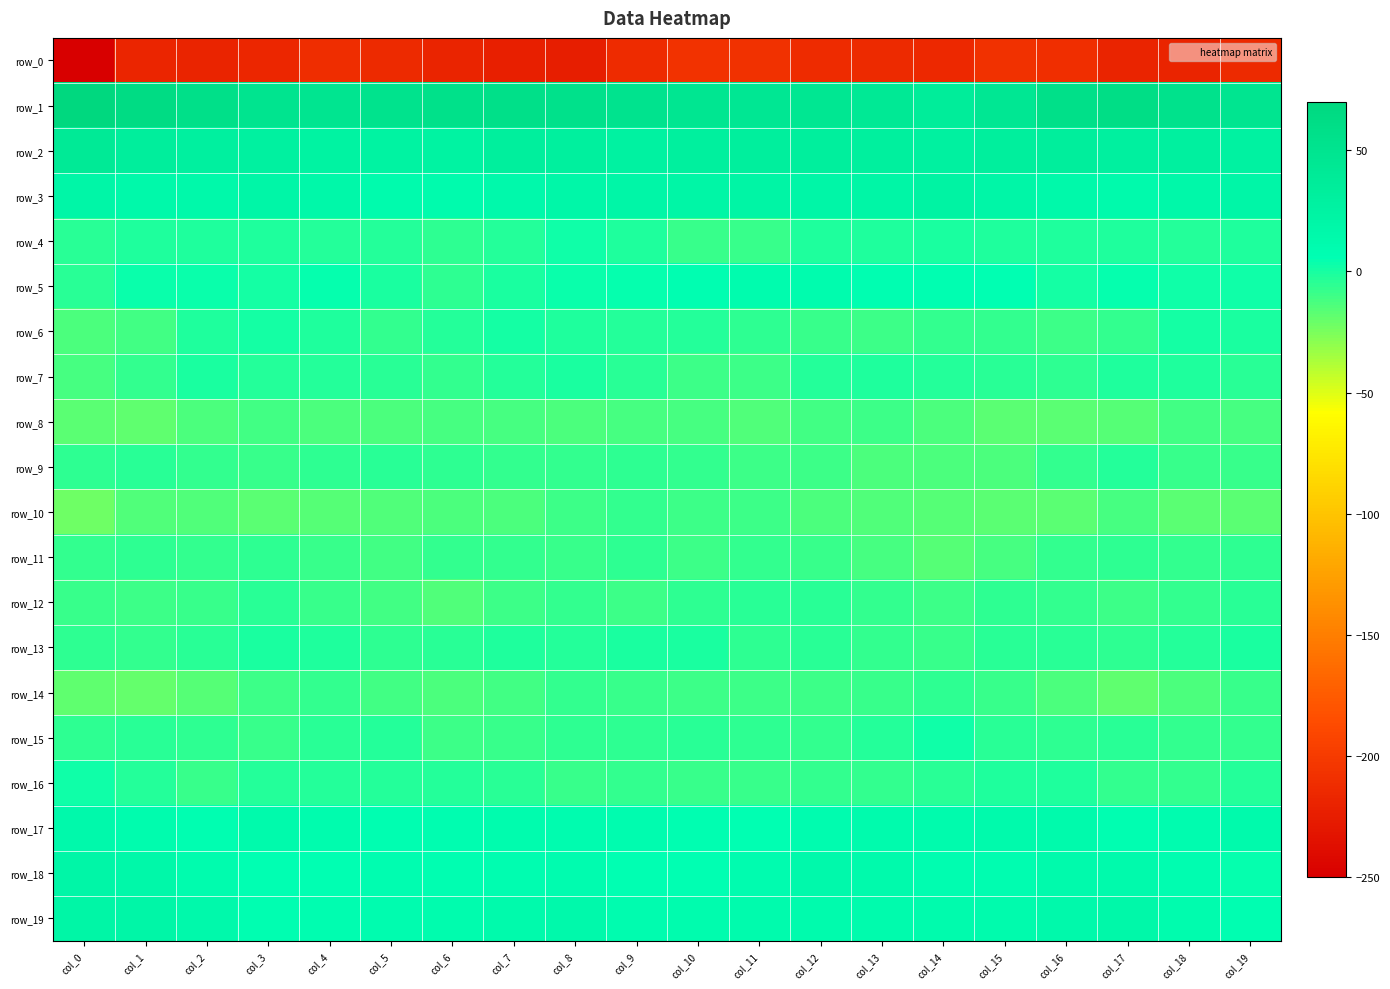

How many values in row_15 are above zero?

1